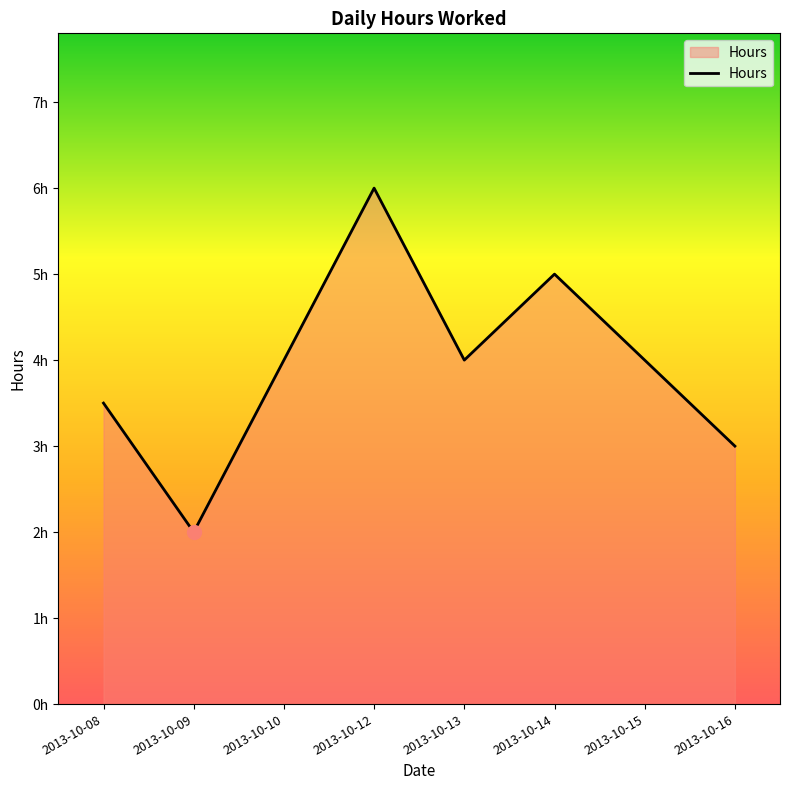

List the labels in order of value, smallest first.

2013-10-09, 2013-10-16, 2013-10-08, 2013-10-10, 2013-10-13, 2013-10-15, 2013-10-14, 2013-10-12